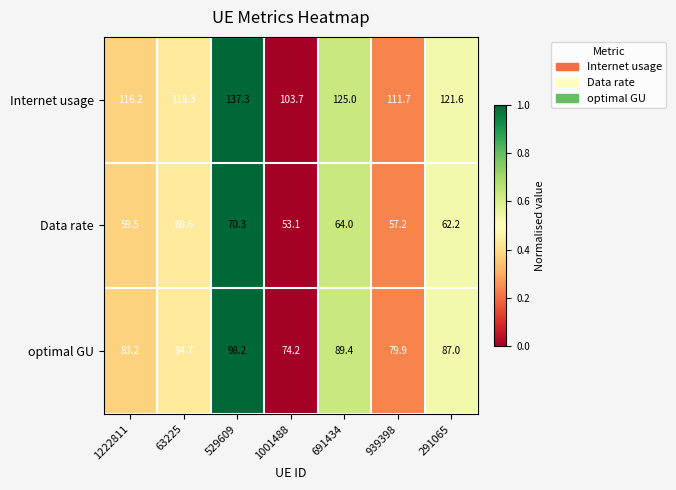

What is the sum of all Internet usage values?

833.8